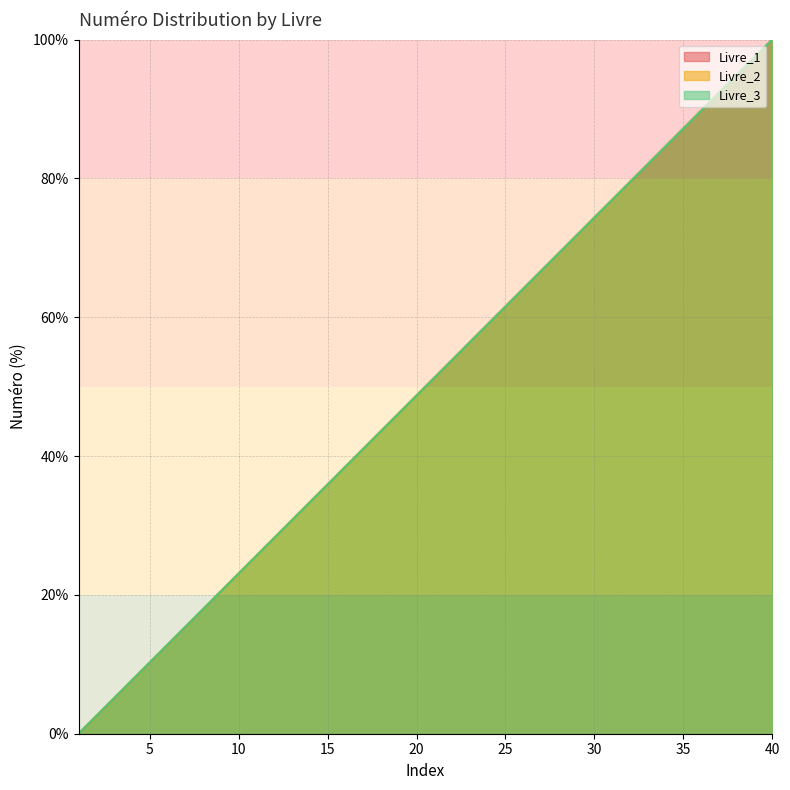

What is the sum of the Livre_3 values at 1 and 20?

48.7